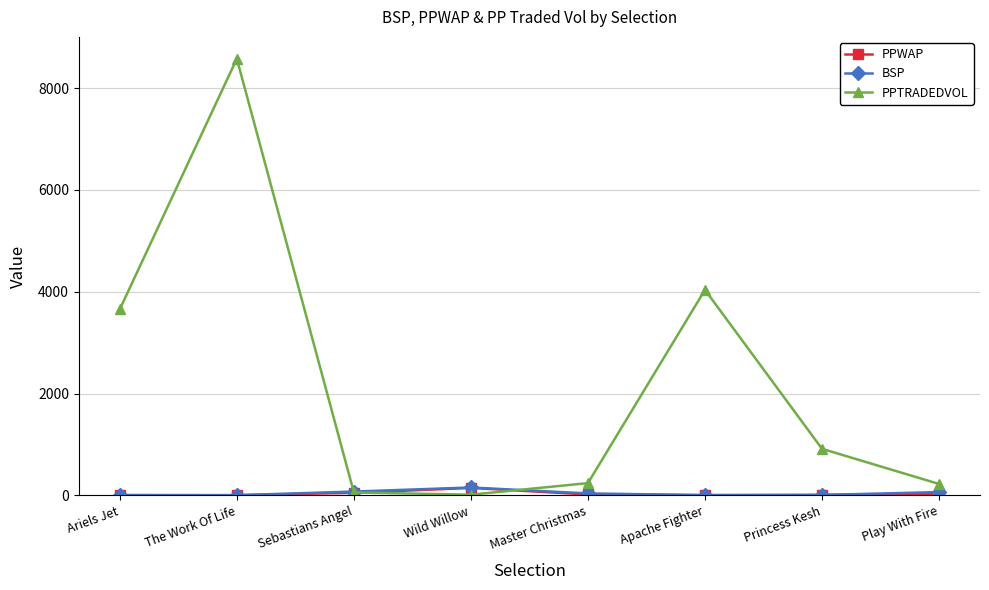

True or false: BSP has more than 0 points higher than both neighbors.

True